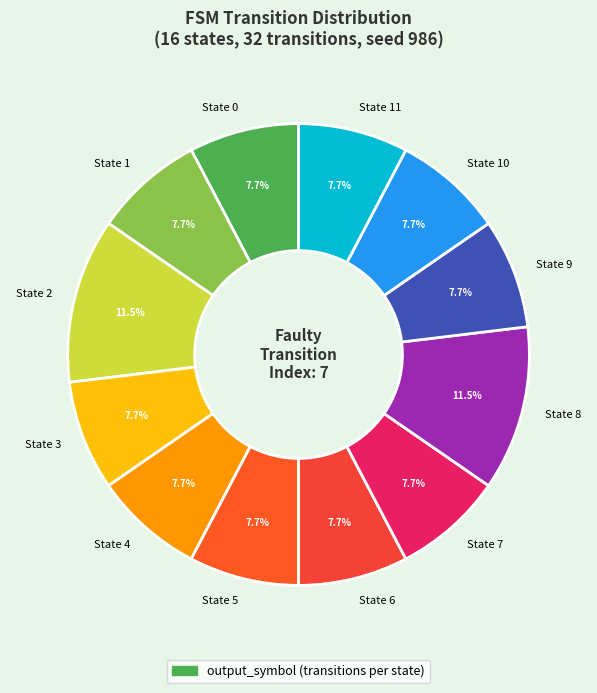

How many segments does this pie chart have?

12